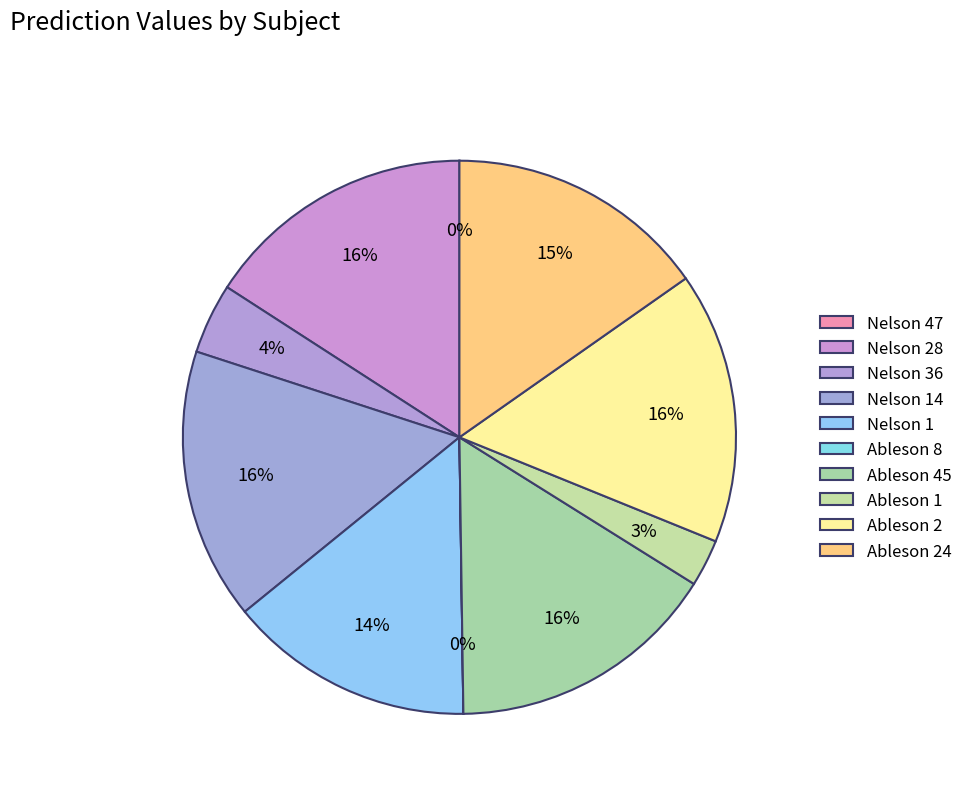

To the nearest percent, what is the difference between the largest and smallest slice percentages?

16%